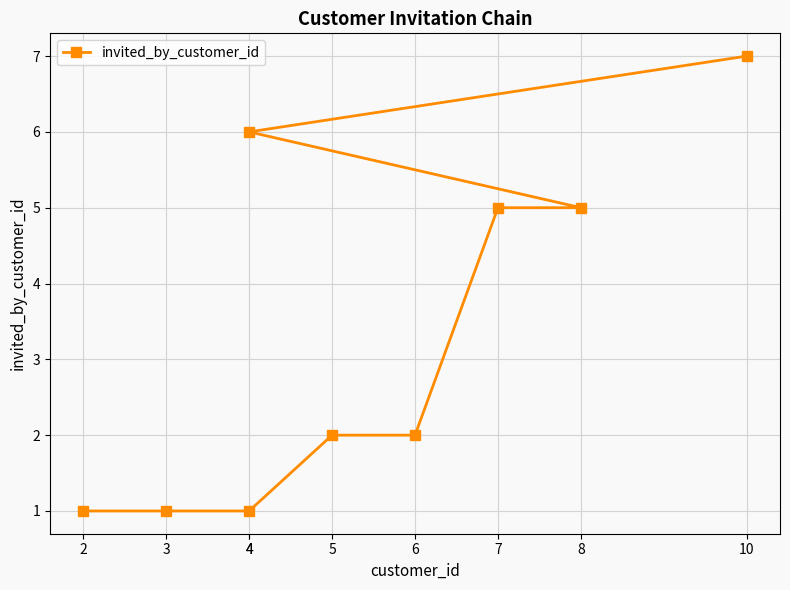

What is the sum of the values at 10 and 2?

8